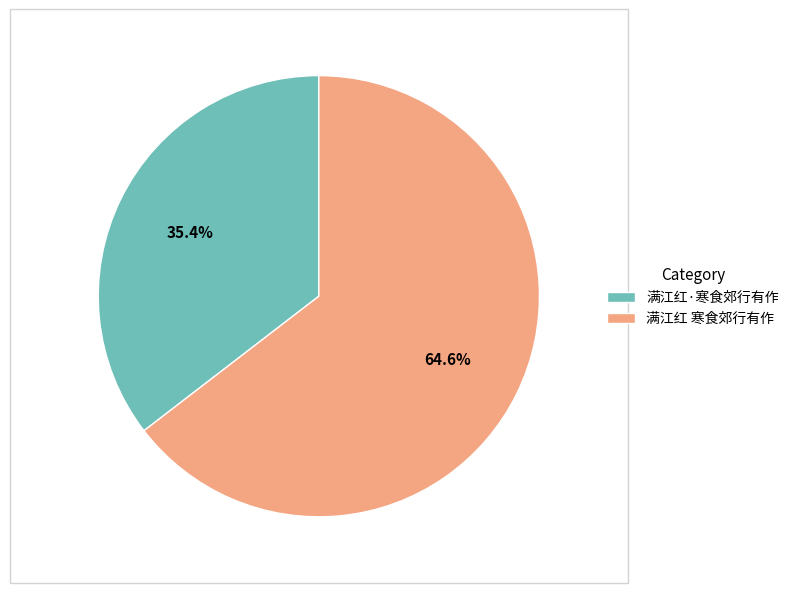

Is it true that 满江红·寒食郊行有作 is 35% of the pie?

True